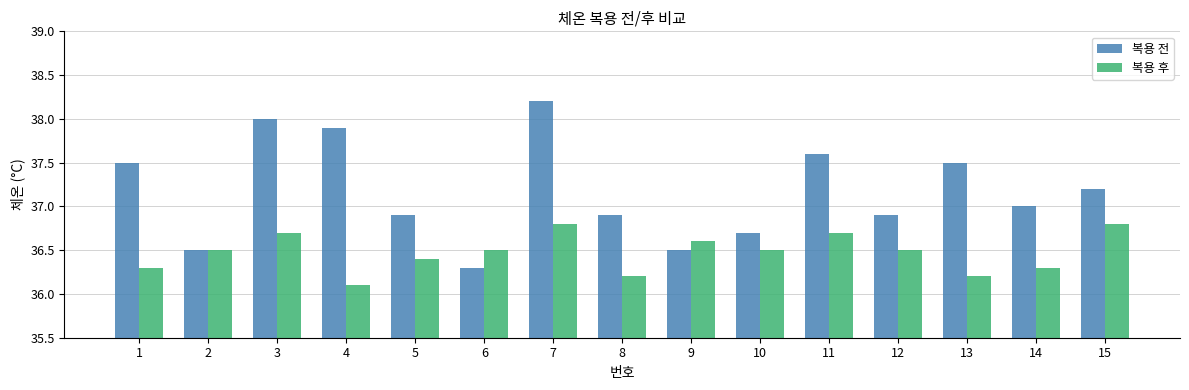

How many data points does each series have?

15